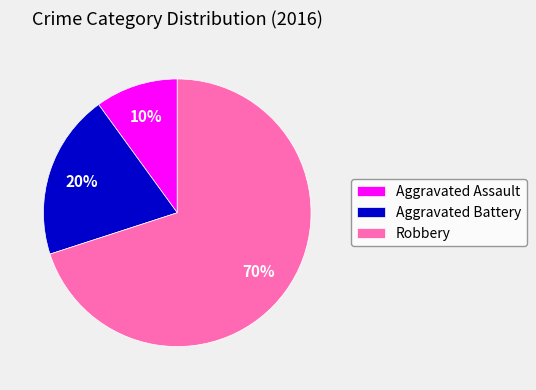

Combined, do Robbery and Aggravated Battery account for over 50%?

Yes